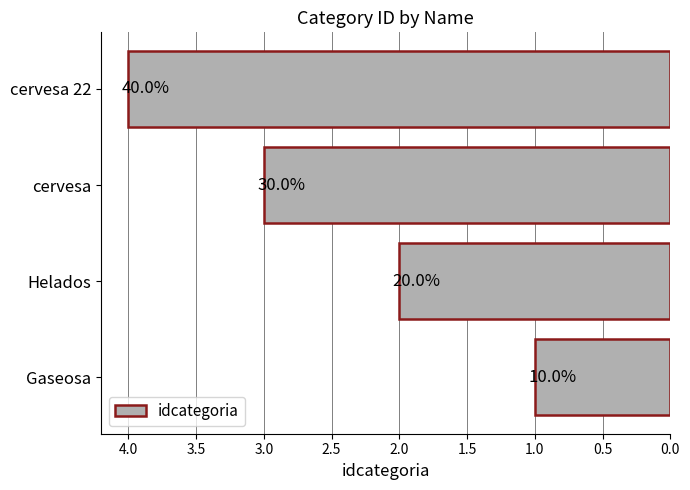

Does the chart contain any negative values?

No